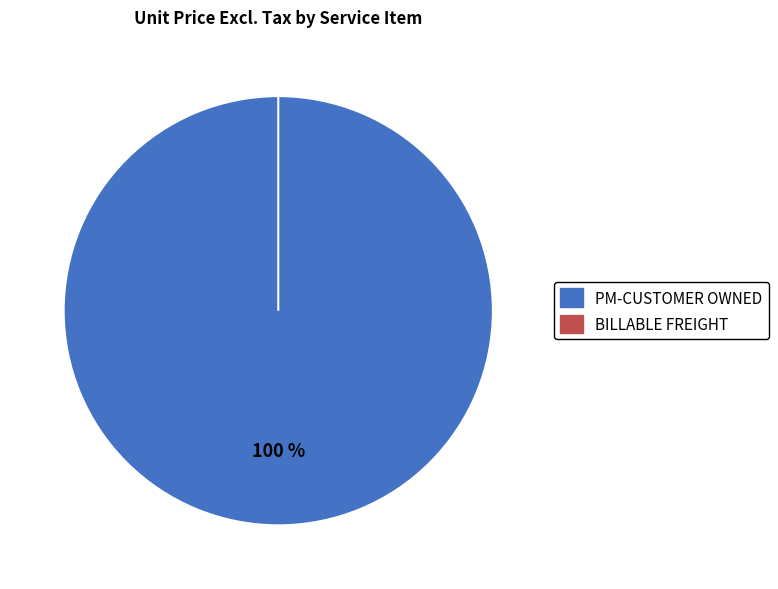

Does any single category account for the majority?

Yes